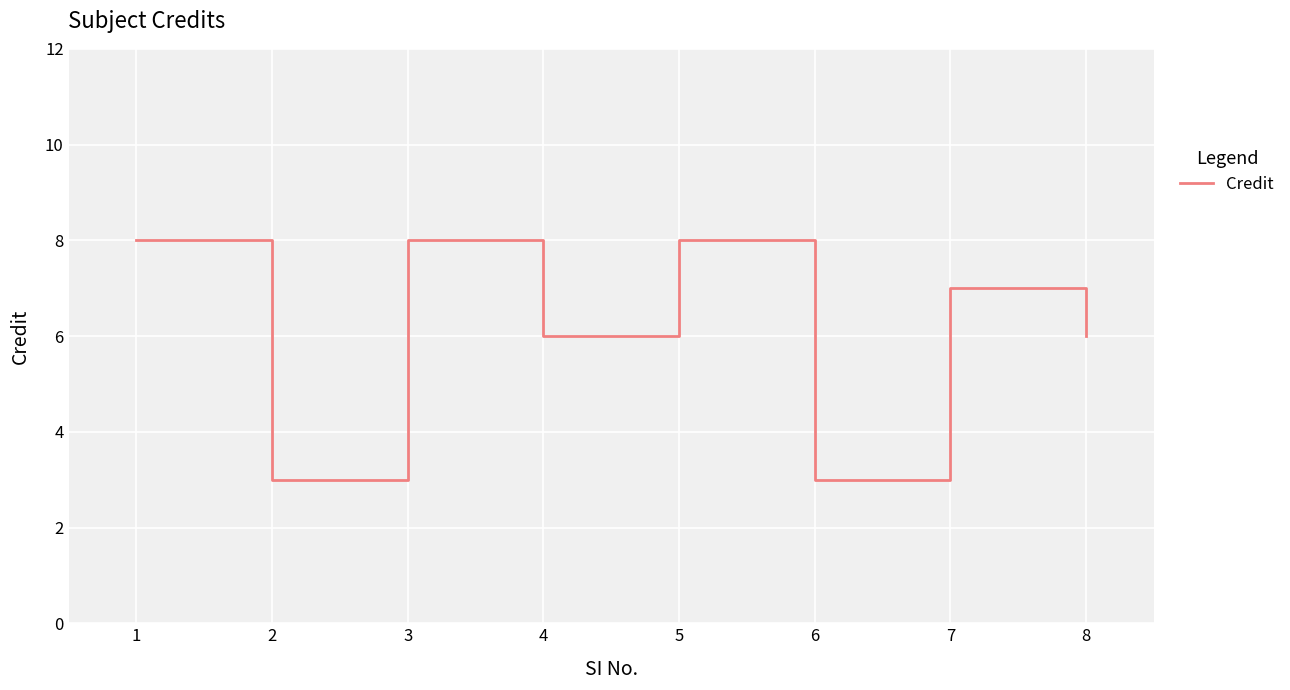

How many values are between 6 and 8?

6